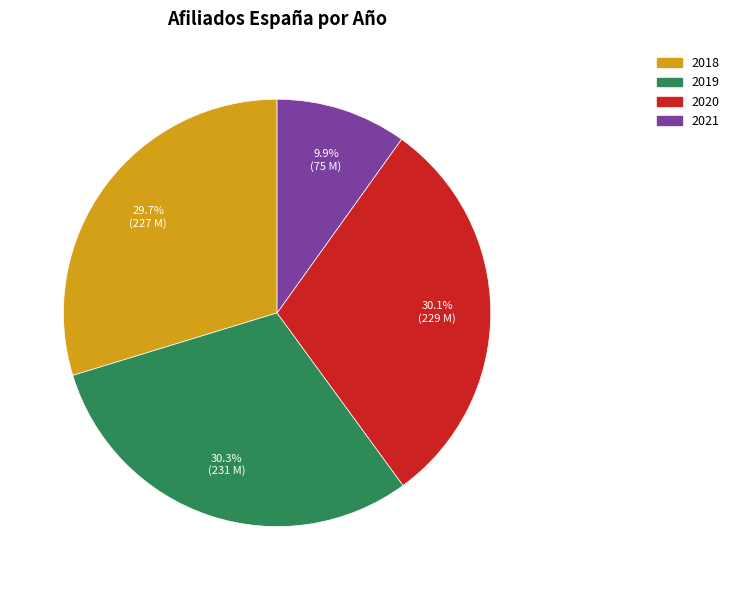

Does any single category account for the majority?

No